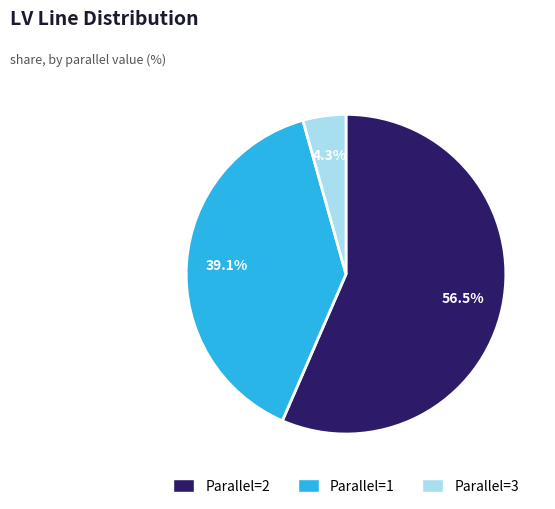

Does any single category account for the majority?

Yes